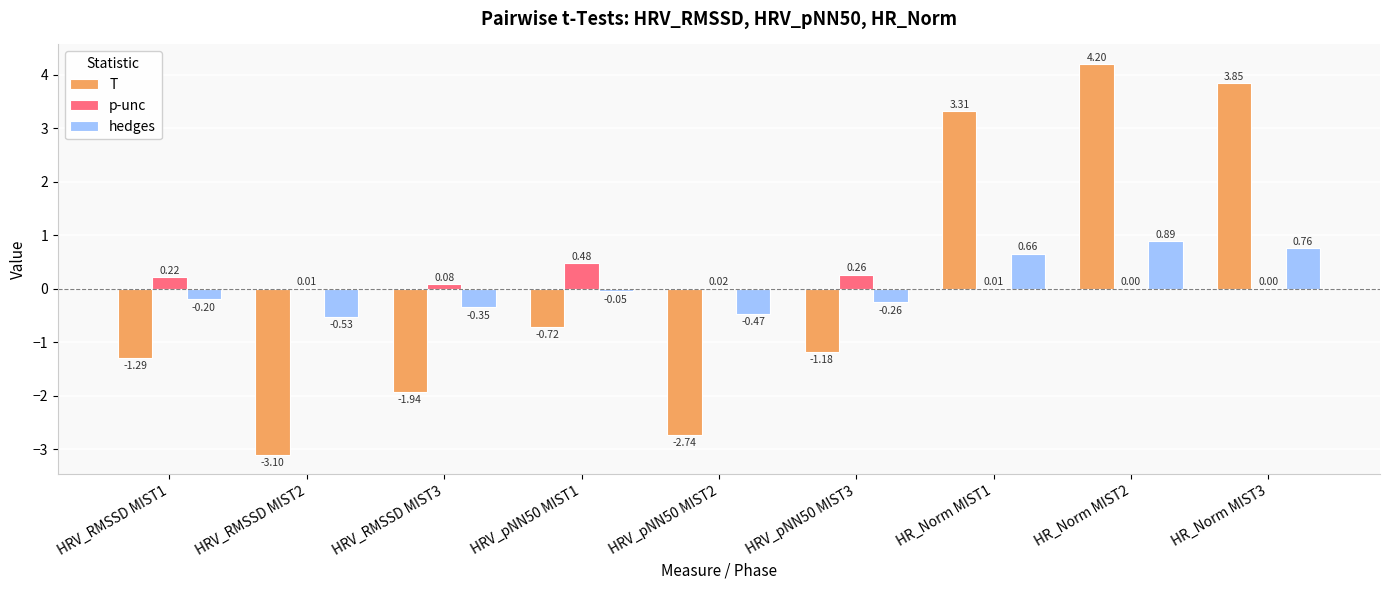

What is the sum of all T values?

0.4